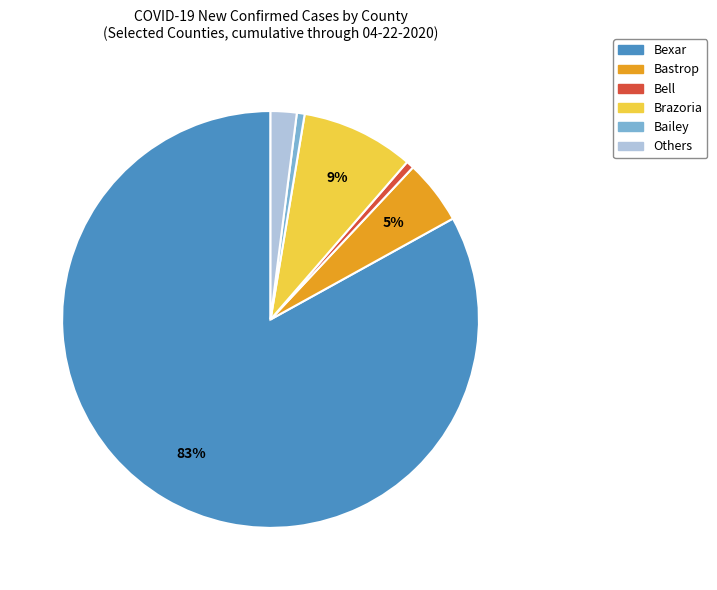

Is there any slice that represents more than half of the pie?

Yes